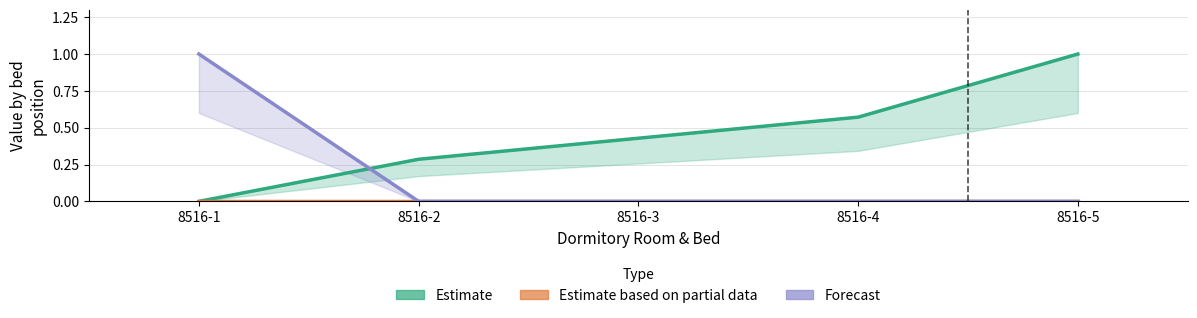

At which category is the sum across all series the highest?

8516-5